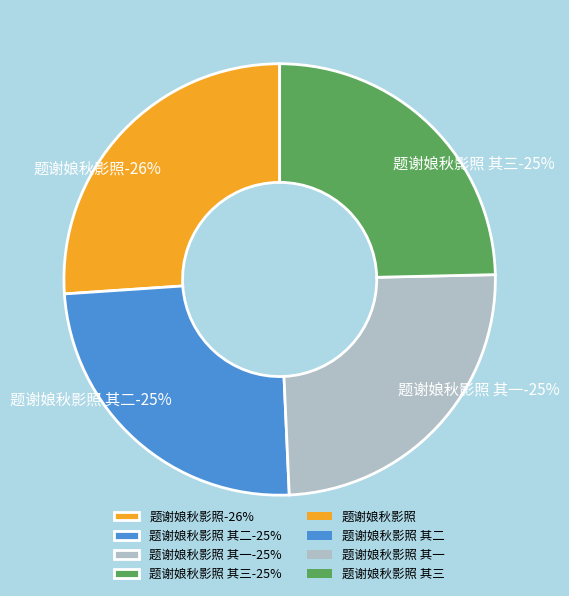

Which slice is the largest?

题谢娘秋影照